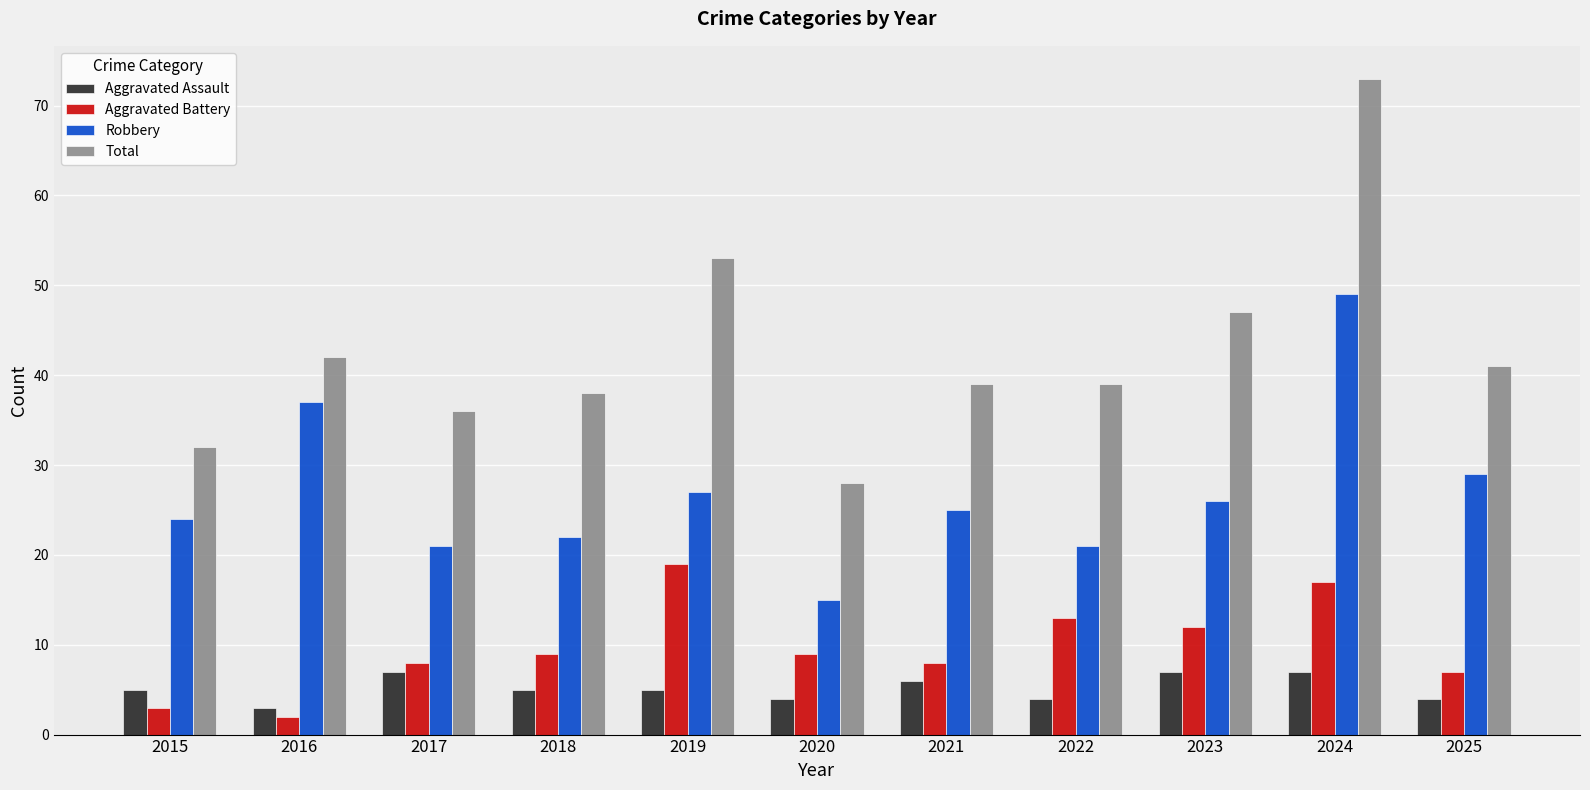

Reading left to right, extract all data points from this chart.

Aggravated Assault: 5	3	7	5	5	4	6	4	7	7	4
Aggravated Battery: 3	2	8	9	19	9	8	13	12	17	7
Robbery: 24	37	21	22	27	15	25	21	26	49	29
Total: 32	42	36	38	53	28	39	39	47	73	41